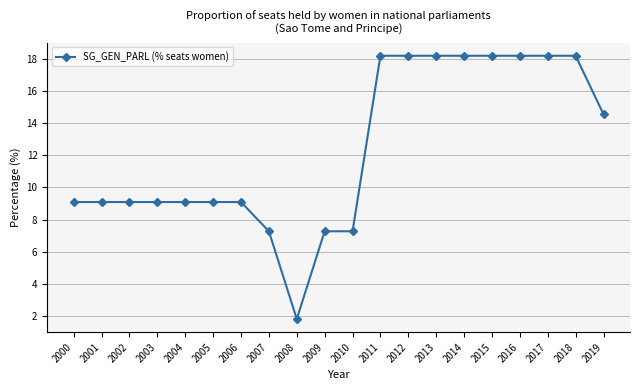

Which label corresponds to the smallest value in the chart?

2008